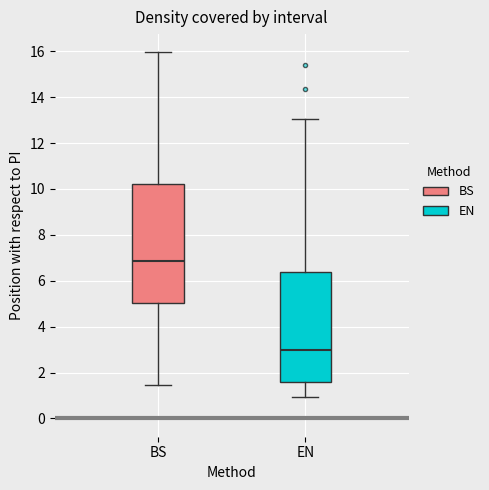

Which box has the lowest median line?

EN